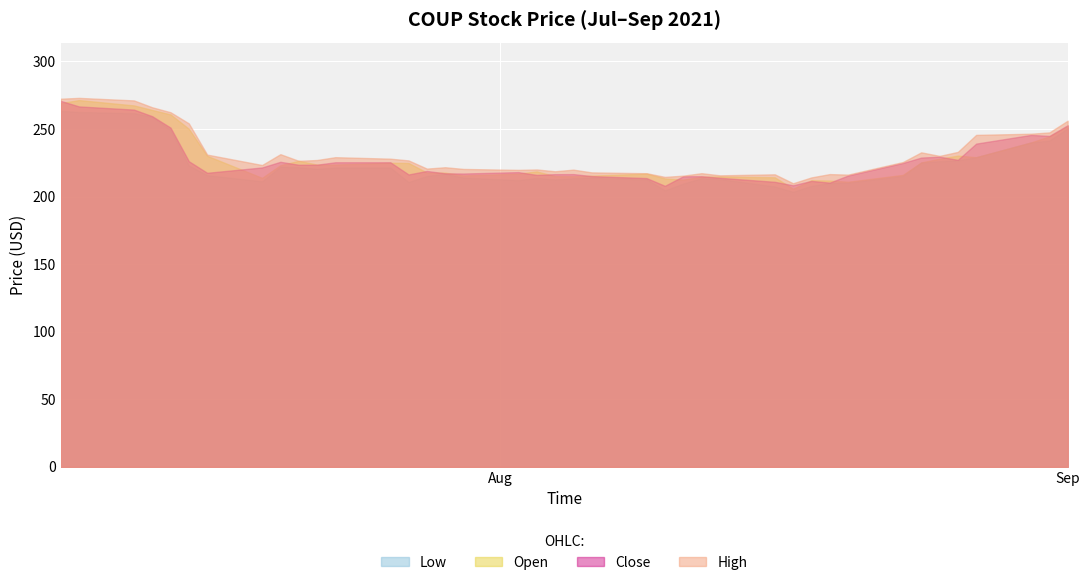

Does the chart display data point markers on the line(s)?

No